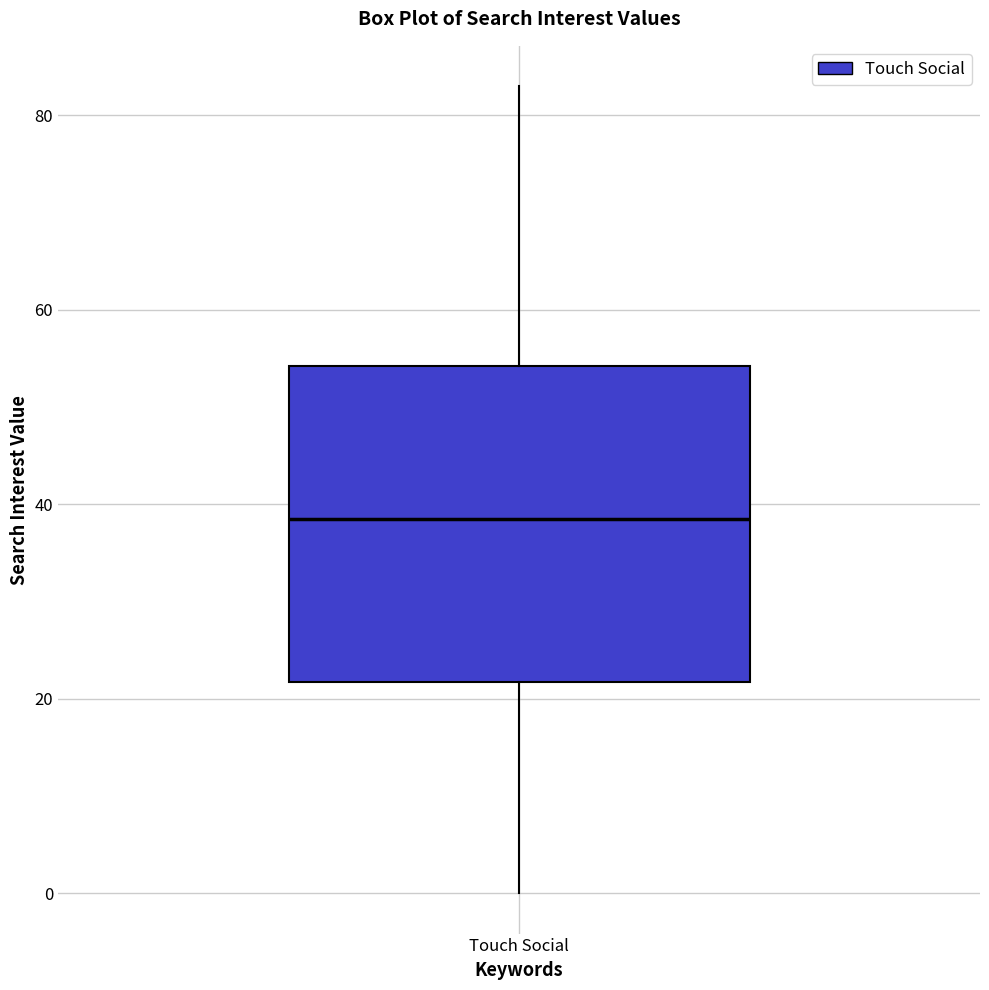

Read this box plot against the y-axis: the position of the median line, the range covered by the box, and the ends of both whiskers. The values are not printed on the chart, so give them approximately, as read against the axis.

median 38, box 22 to 54, whiskers 0 to 84